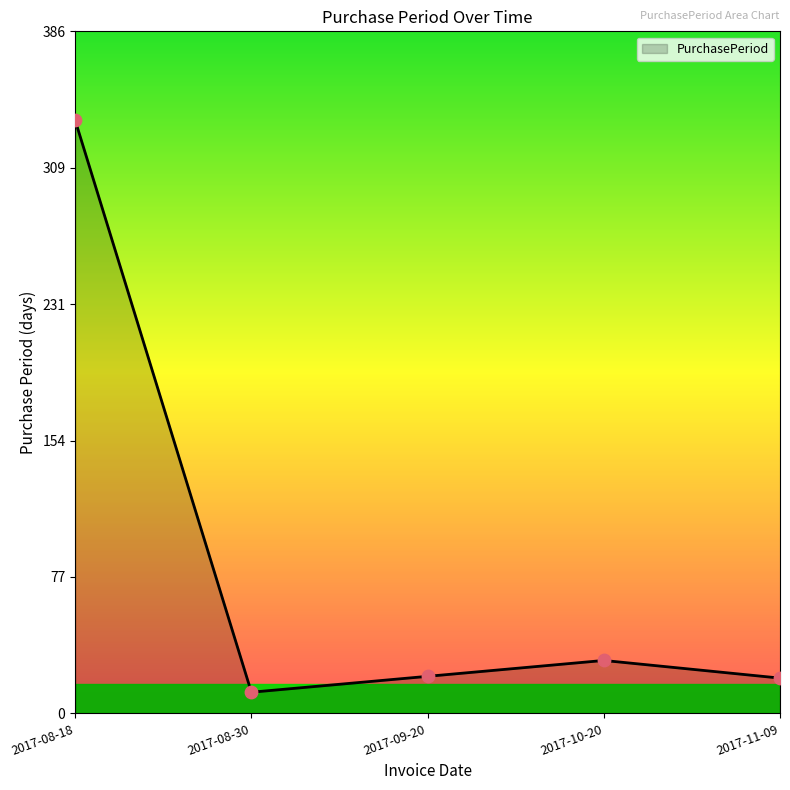

Approximately how many times larger is the value at 2017-11-09 compared to 2017-10-20?

0.7